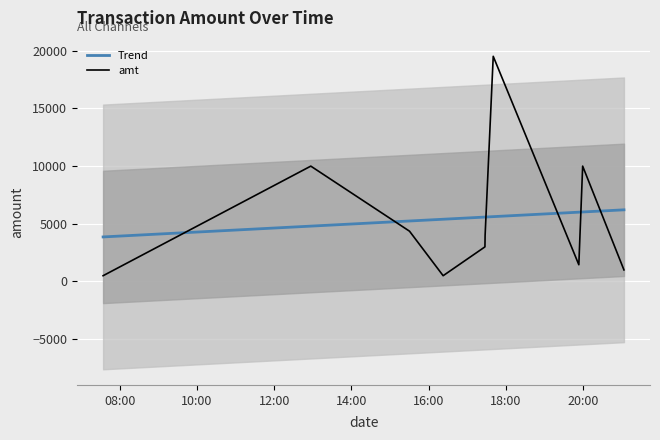

True or false: Trend and amt intersect in this chart.

True